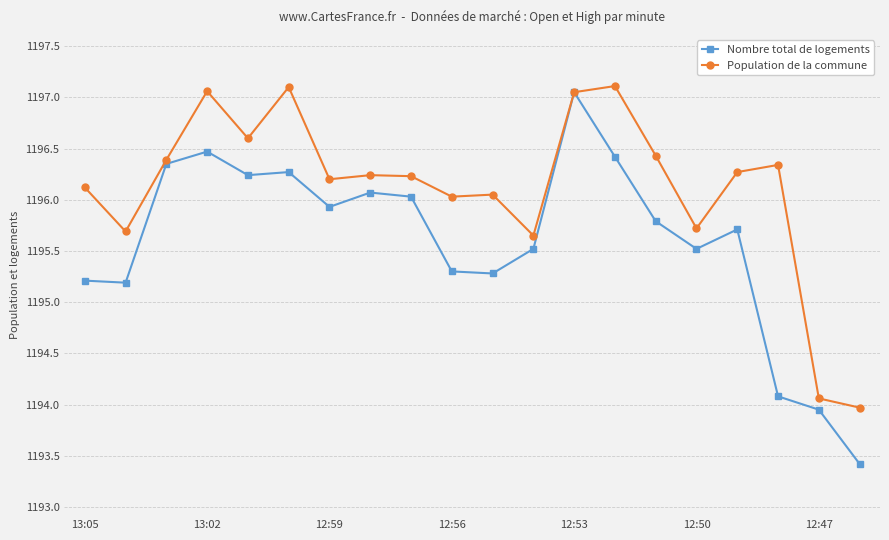

Which series has the widest spread of values?

Nombre total de logements